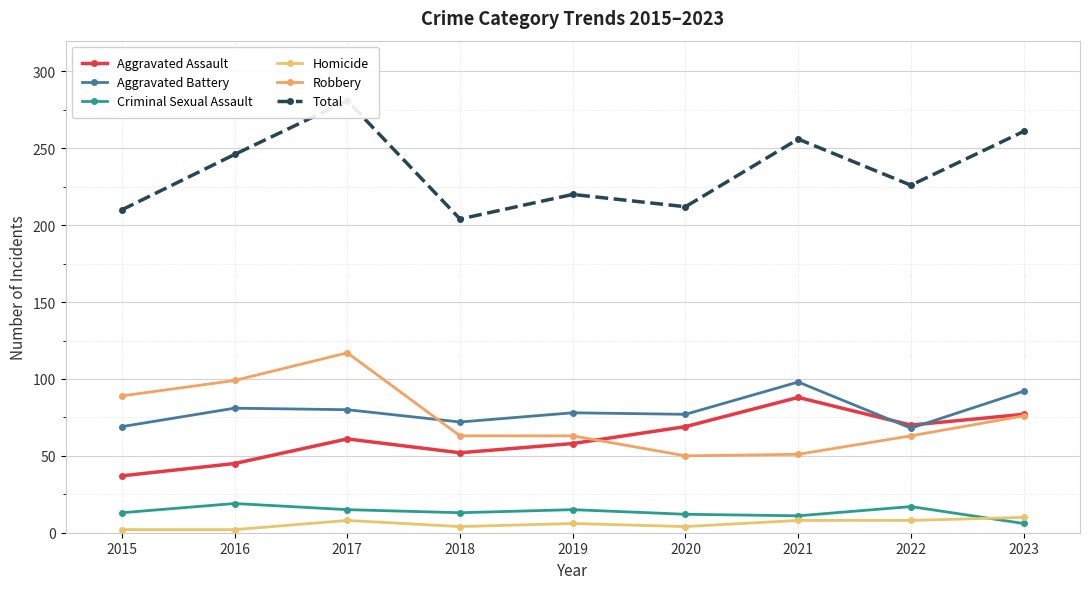

At which category does Robbery reach its first local valley?

2020